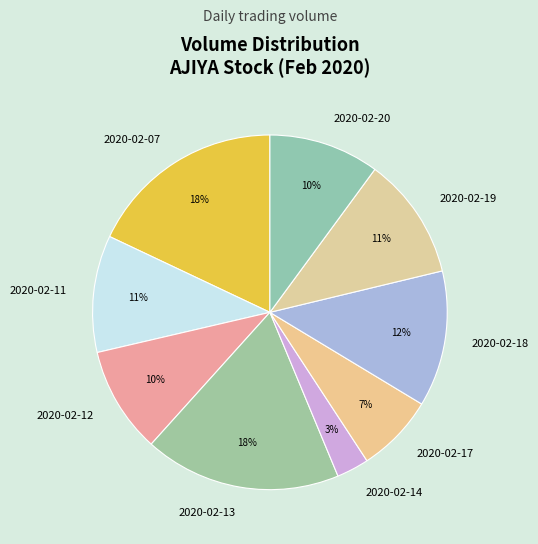

To the nearest percent, what is the combined percentage of 2020-02-17 and 2020-02-14?

10%